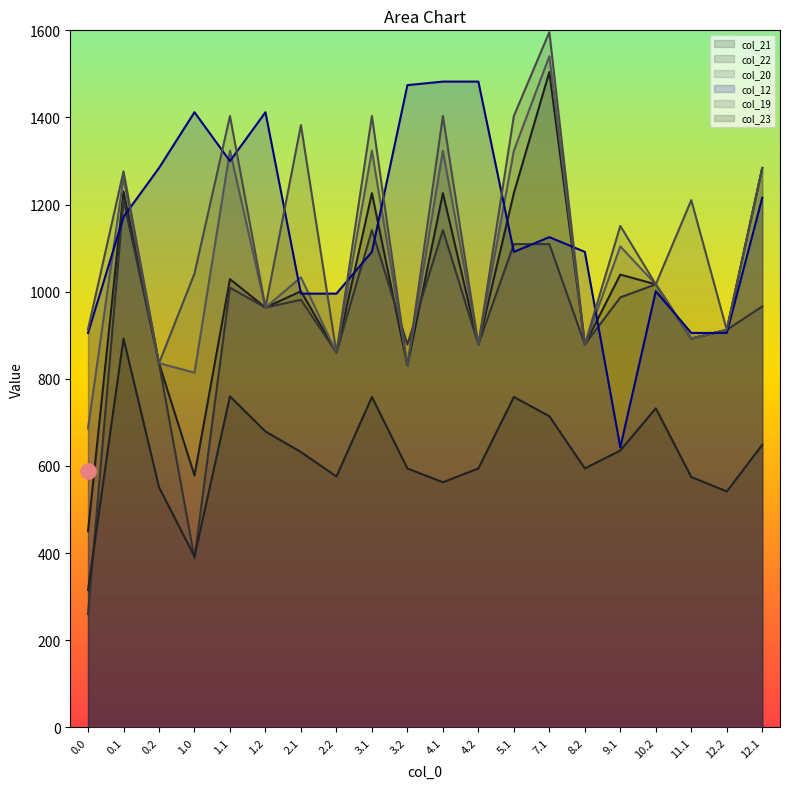

Which series contains the highest Y value?

col_19